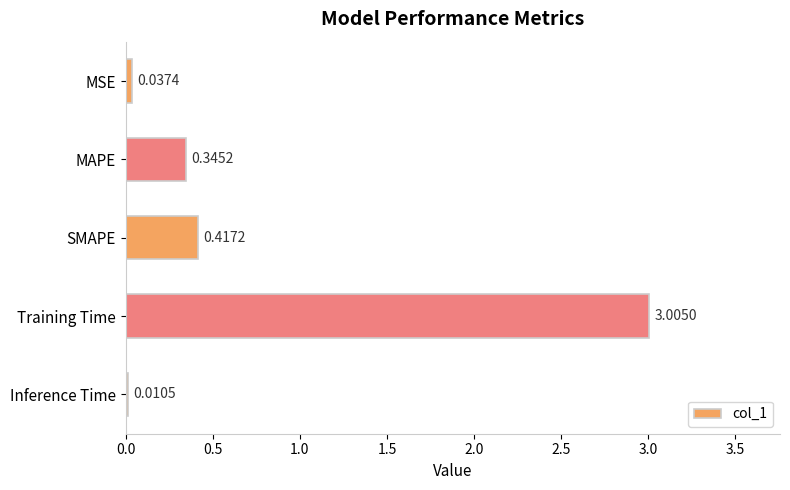

Where is the data nearest to the value 1?

SMAPE